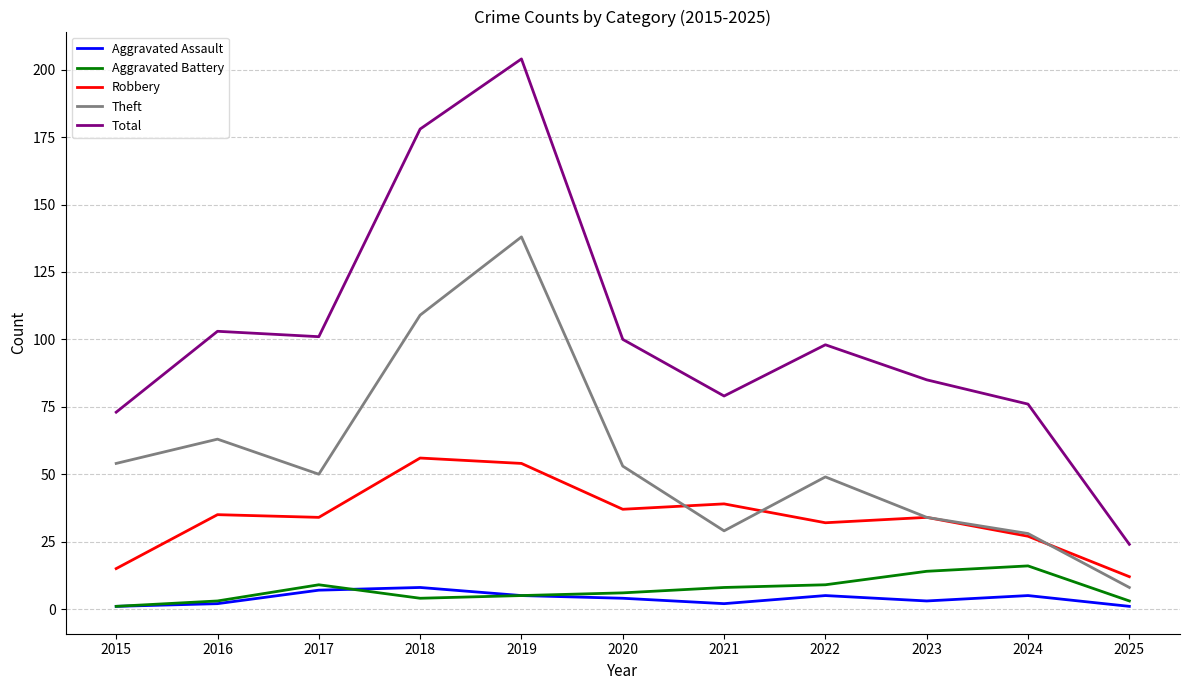

At which category does Aggravated Battery reach its first local peak?

2017